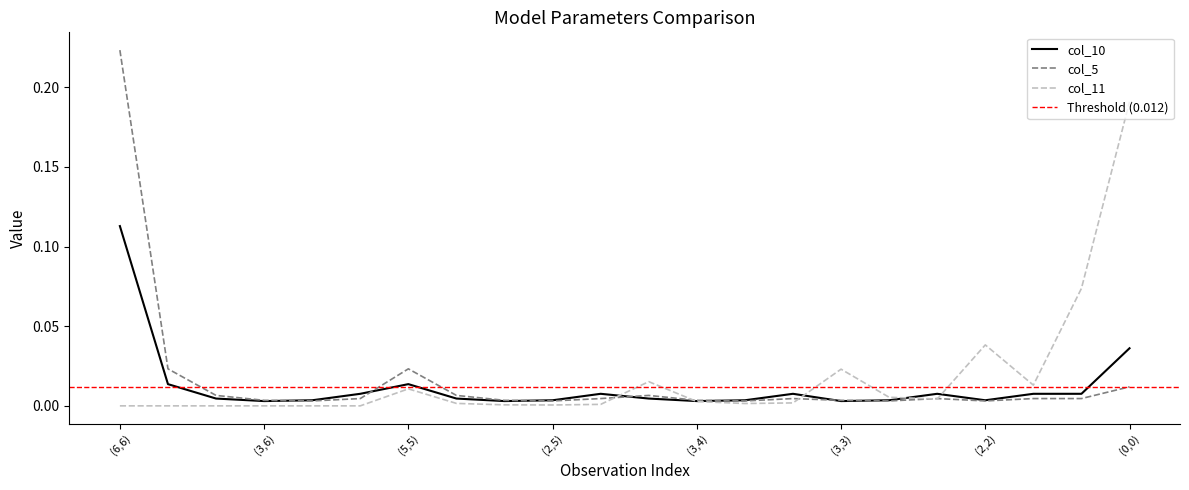

Which category has the highest value across all series?

(6,6)